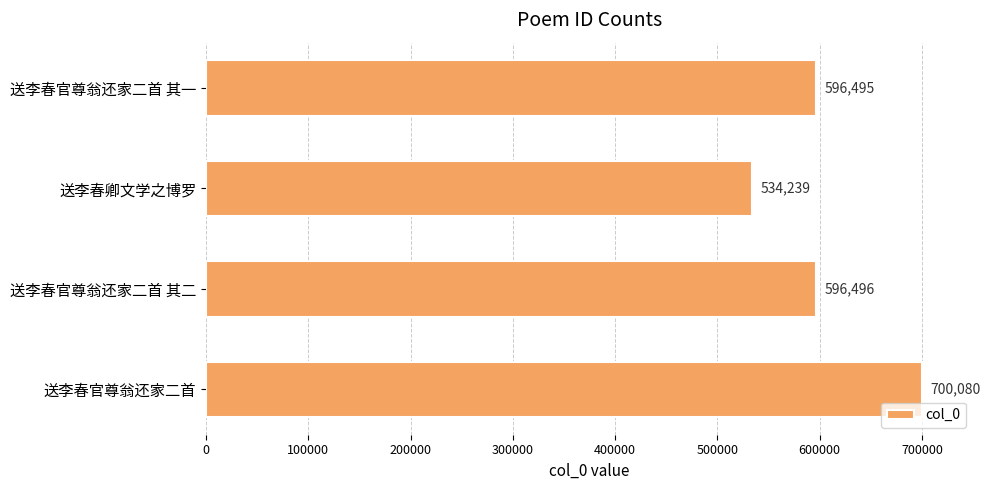

Approximately how many times larger is the value at 送李春官尊翁还家二首 其二 compared to 送李春卿文学之博罗?

1.1